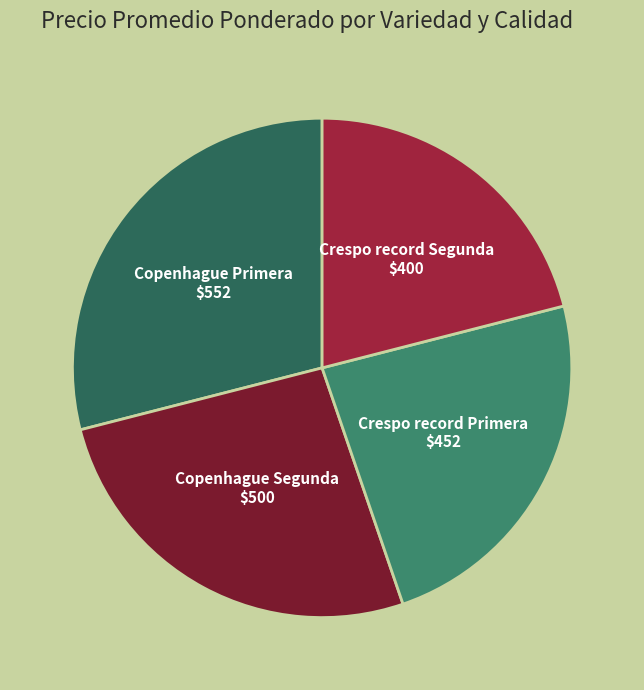

Which has a higher value, Crespo record Segunda or Copenhague Primera?

Copenhague Primera